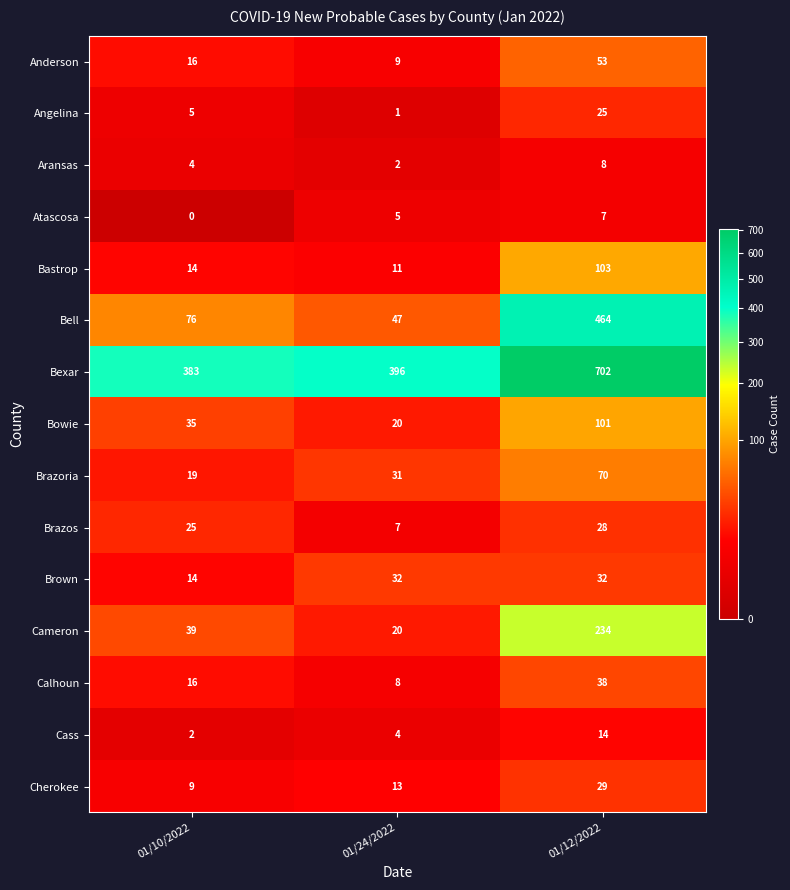

Which category has the highest value in the Brazos series?

01/12/2022